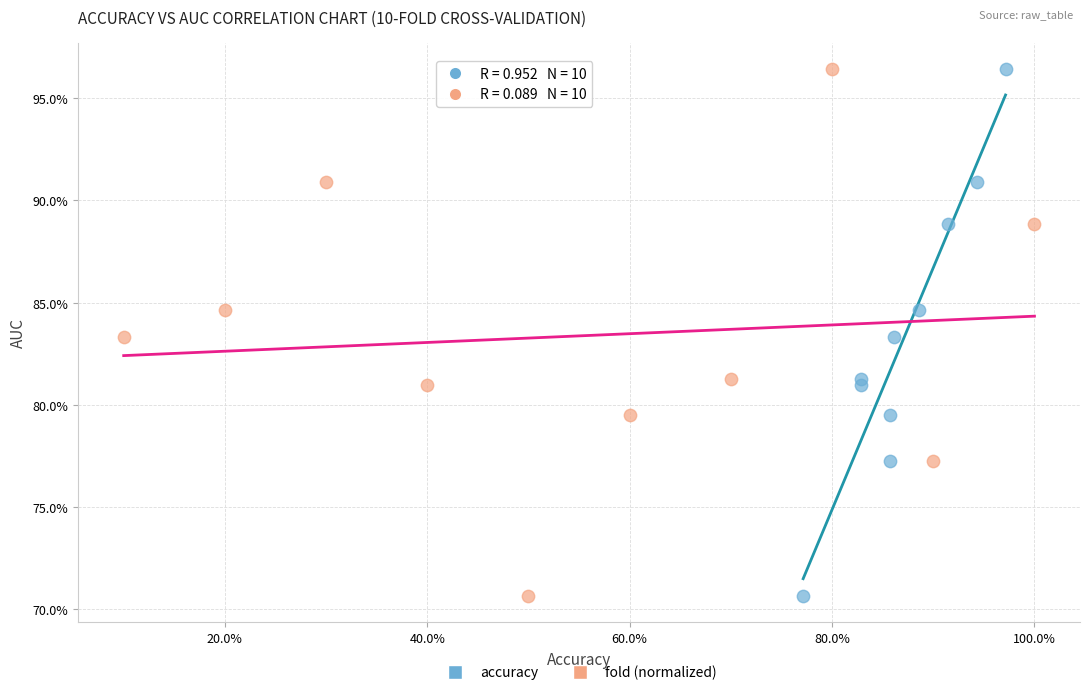

What are all the series names shown in the legend?

accuracy, fold (normalized)